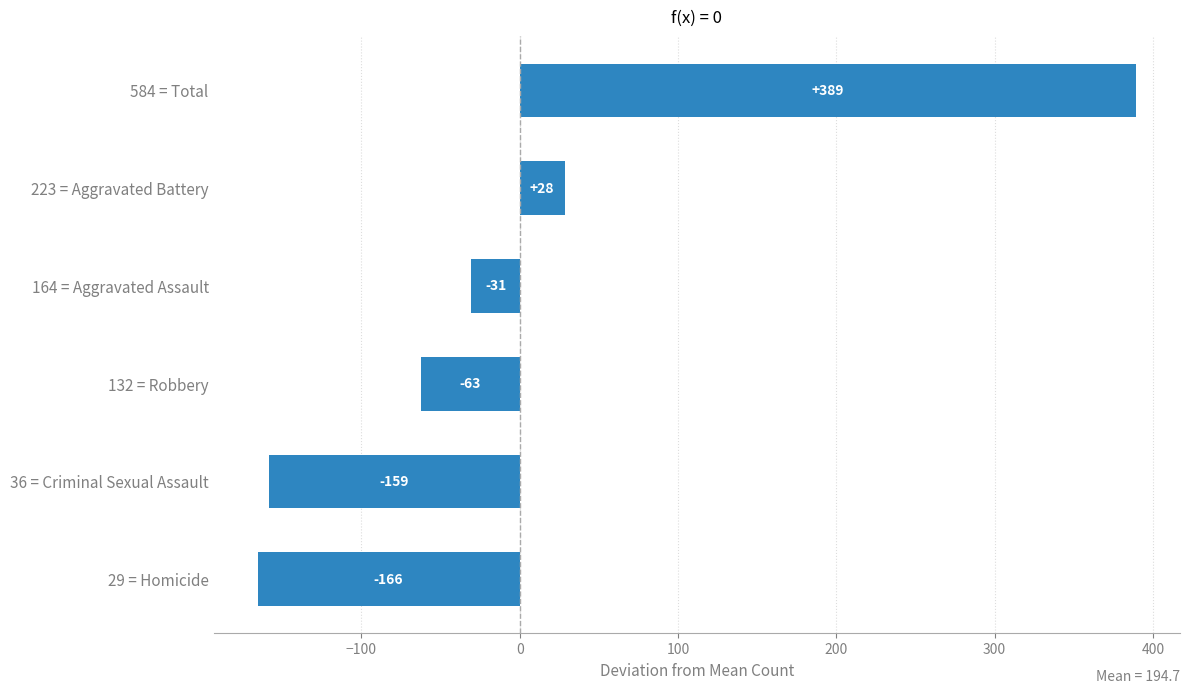

What is the change in value from 29 = Homicide to 36 = Criminal Sexual Assault?

+7.0